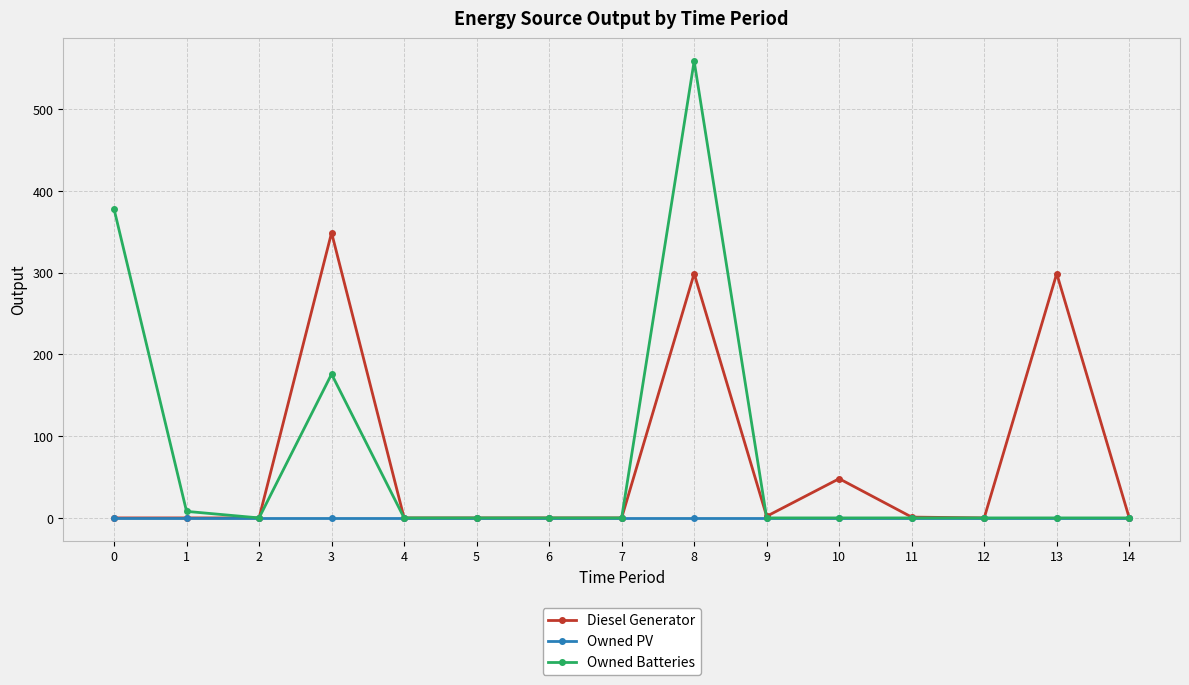

Is it true that Diesel Generator equals -197 at 5?

False